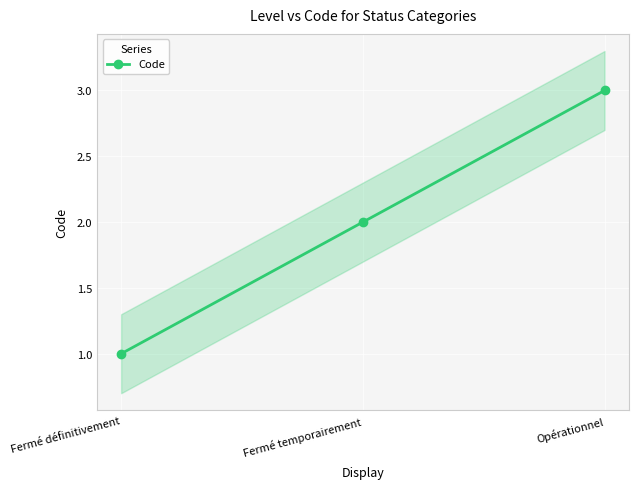

Rank the categories by value from lowest to highest.

Fermé définitivement, Fermé temporairement, Opérationnel